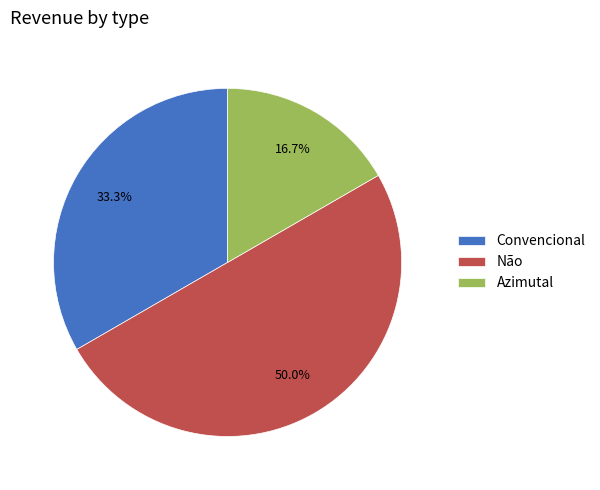

What percentage is NOT represented by Convencional?

66.7%